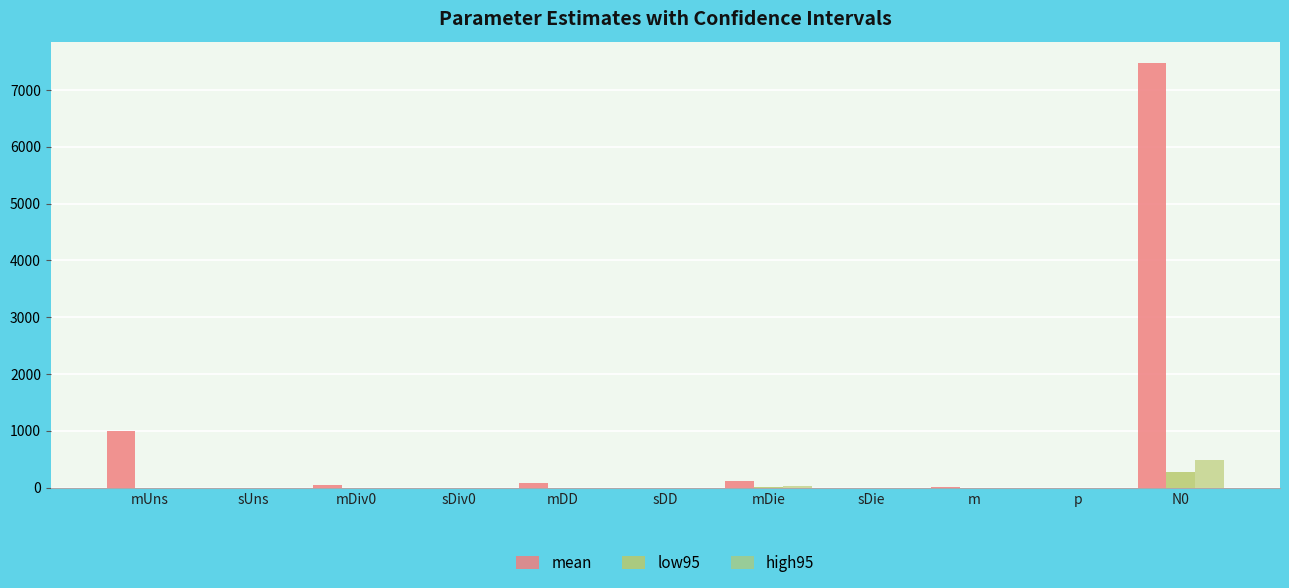

Reading right to left, list all the values displayed in this chart.

mean: 7477.7	1.0	10.5	0.8	121.7	0.1	78.9	0.3	43.1	0.0	1000.0
low95: 267.3	0.0	0.4	0.3	13.8	0.0	1.5	0.0	1.3	0.0	0.0
high95: 486.7	0.0	0.4	0.4	19.7	0.0	1.6	0.0	1.3	-0.0	0.0